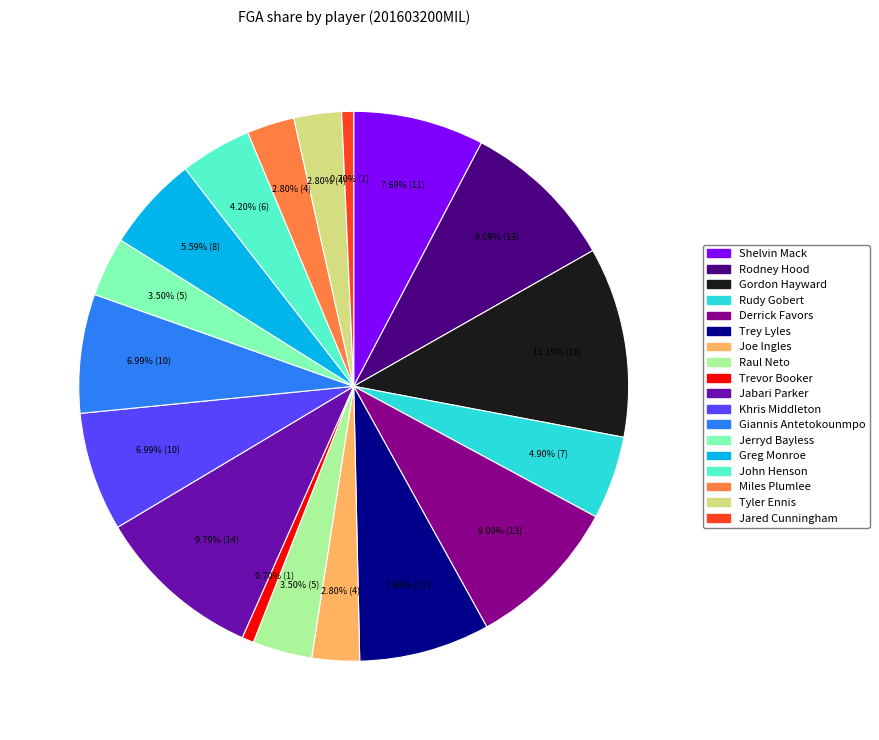

Does any single category account for the majority?

No